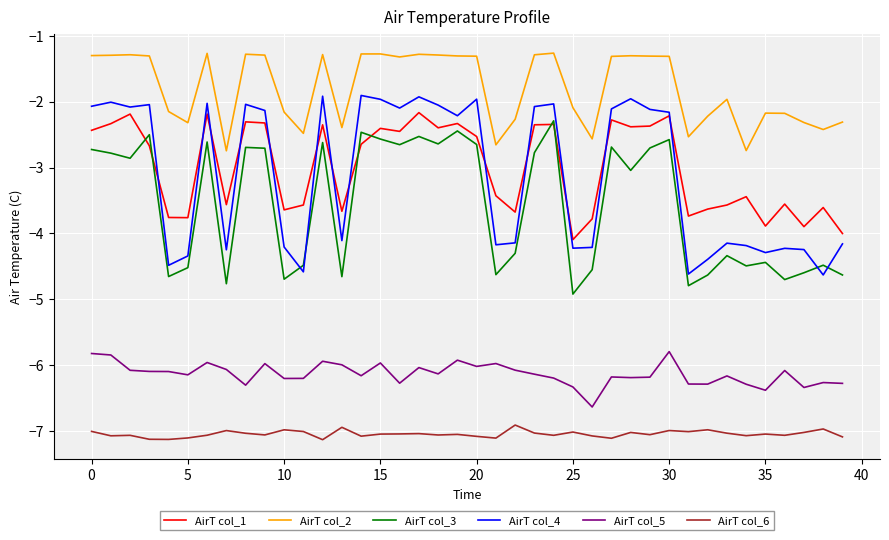

What is the minimum value for AirT col_1?

-4.1